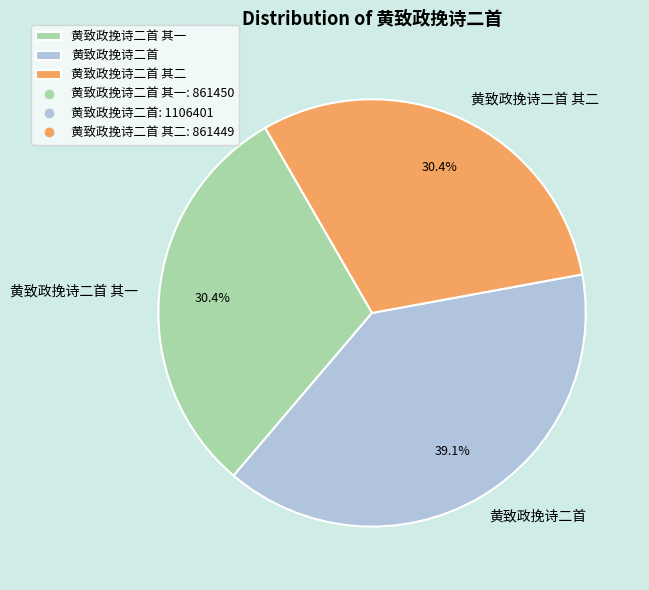

Approximately how many times larger is the value at 黄致政挽诗二首 compared to 黄致政挽诗二首 其一?

1.3